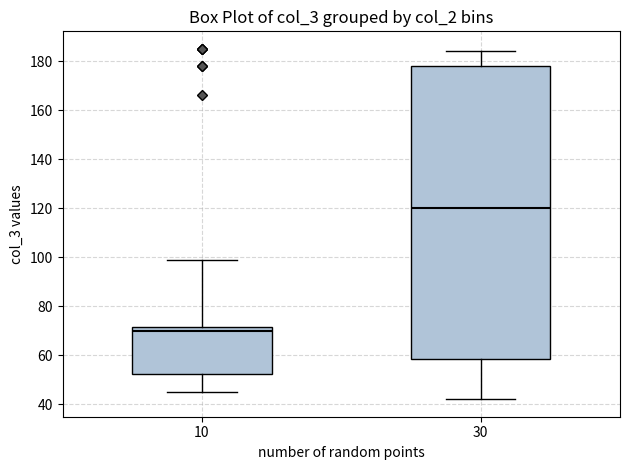

Which box has the lowest median line?

10